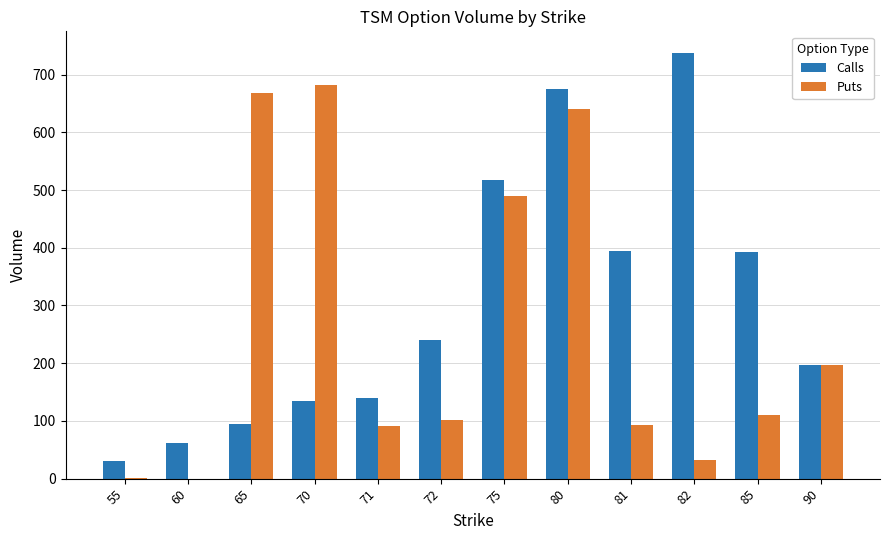

What is the sum of all Calls values?

3615